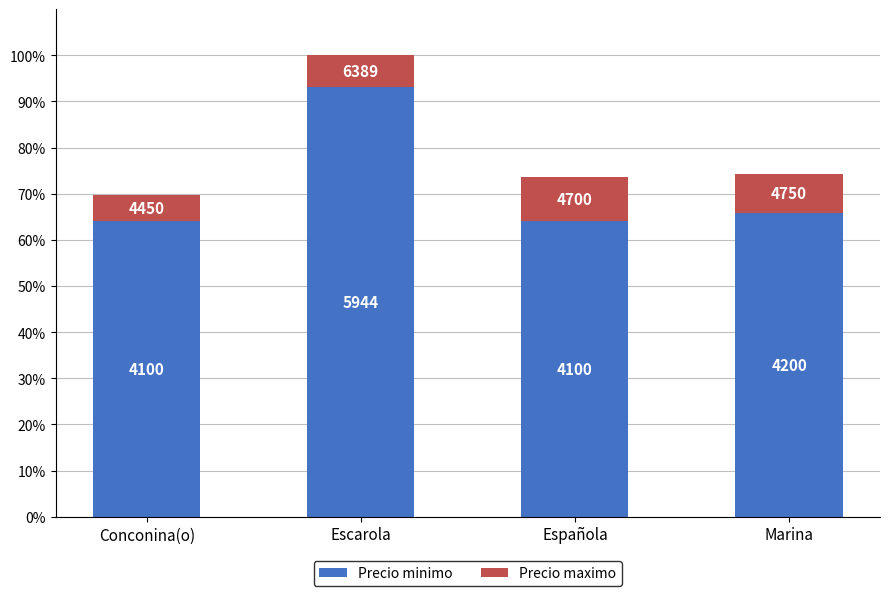

What is the highest value of the Precio minimo series?

93.0